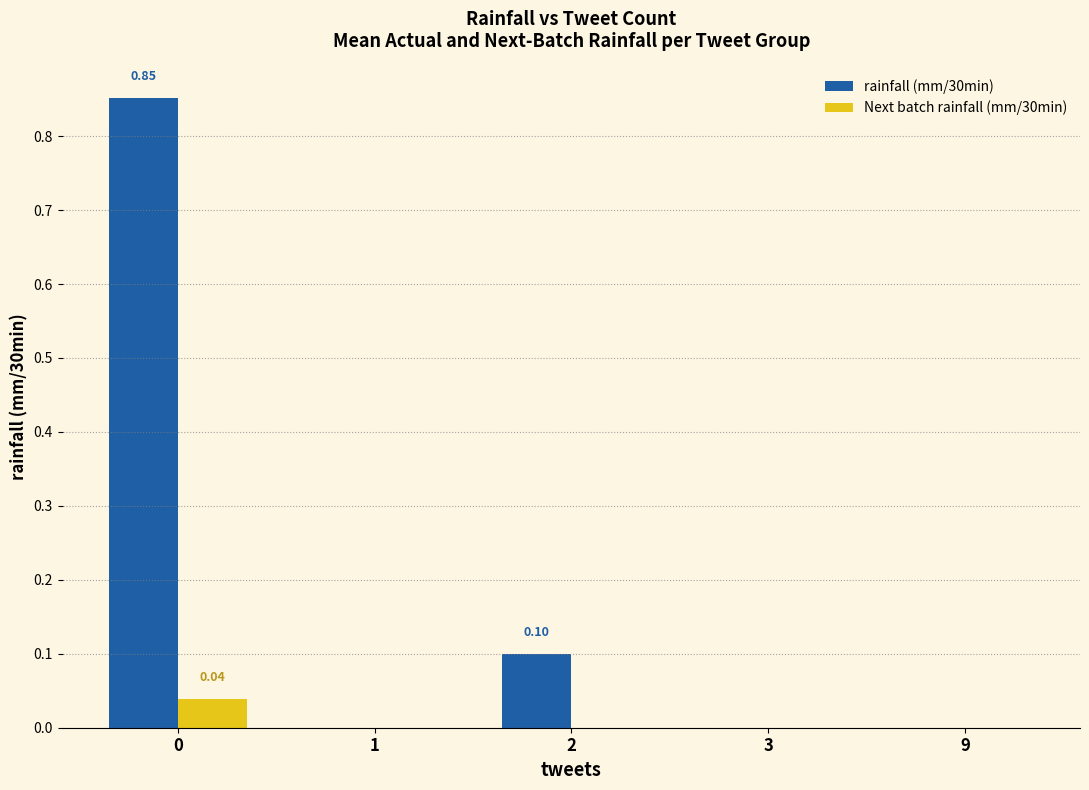

Is the value of rainfall (mm/30min) at 0 greater than the value of Next batch rainfall (mm/30min) at 9?

Yes